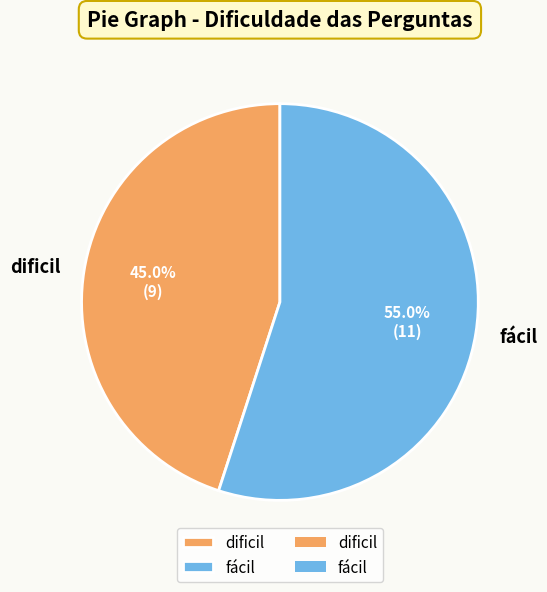

To the nearest percent, what percentage of the pie is fácil?

55%